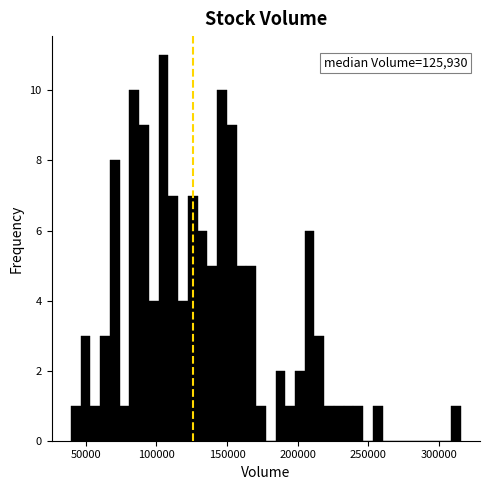

Around what value on the x-axis is the tallest bar? Give the approximate position of its centre, as read against the axis.

105000